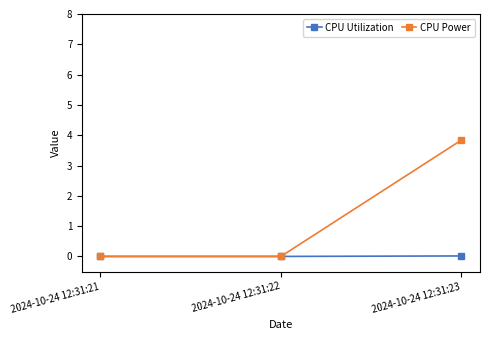

Rank the series at 2024-10-24 12:31:23 from highest to lowest value.

CPU Power, CPU Utilization